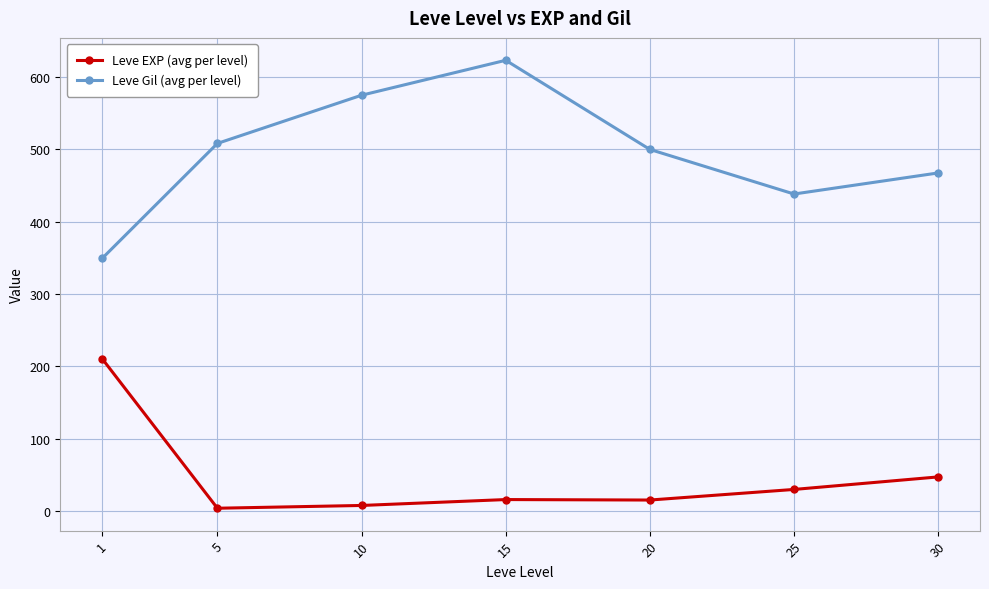

What is the minimum value shown in the chart?

3.7